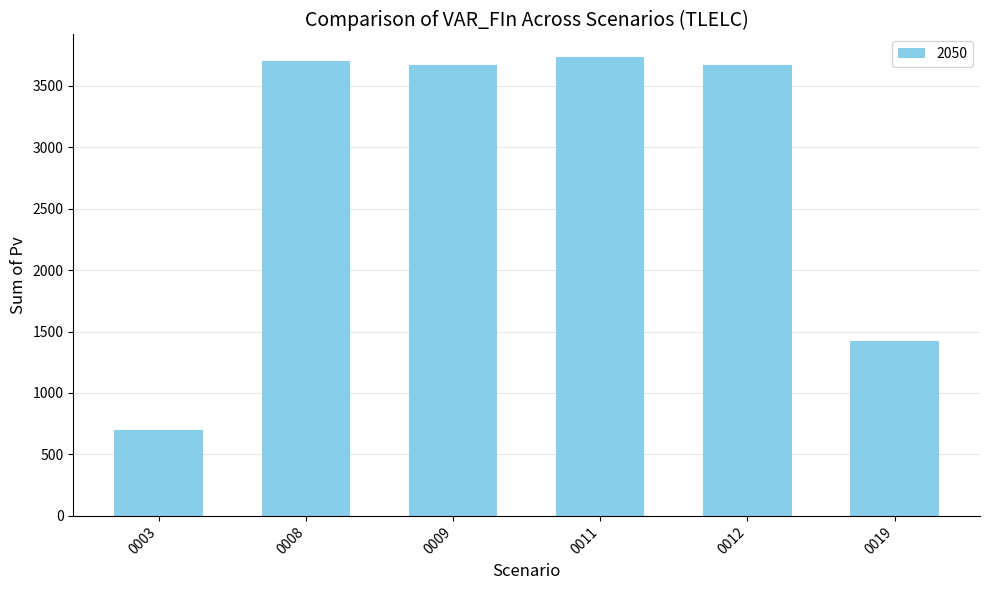

What value does the data have at 0019?

1426.3